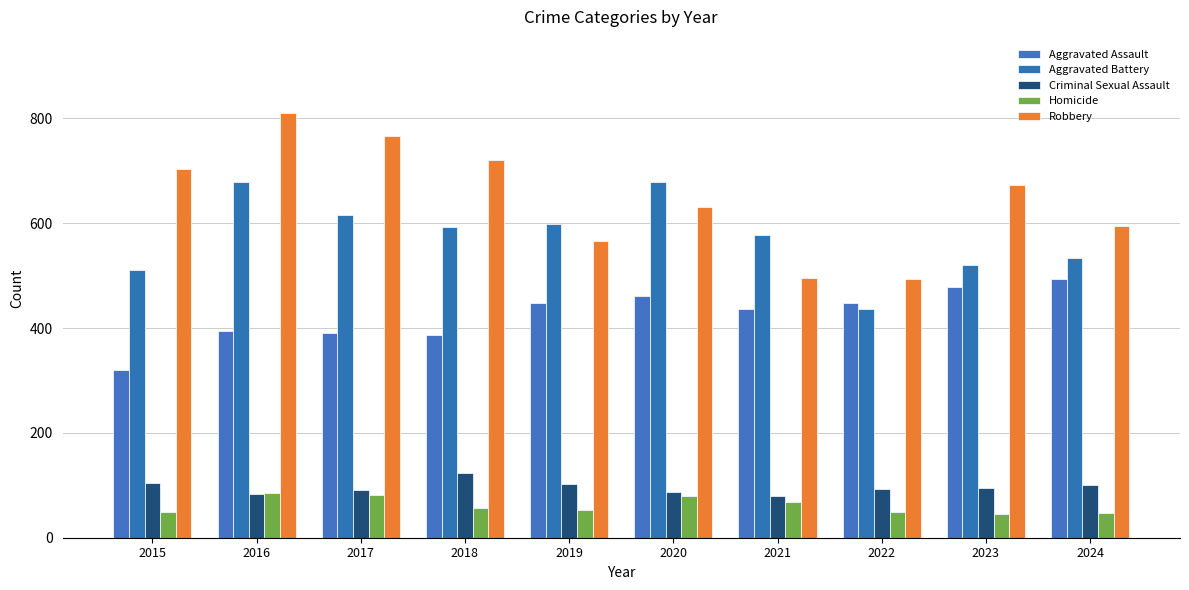

How many bars are there in total?

50